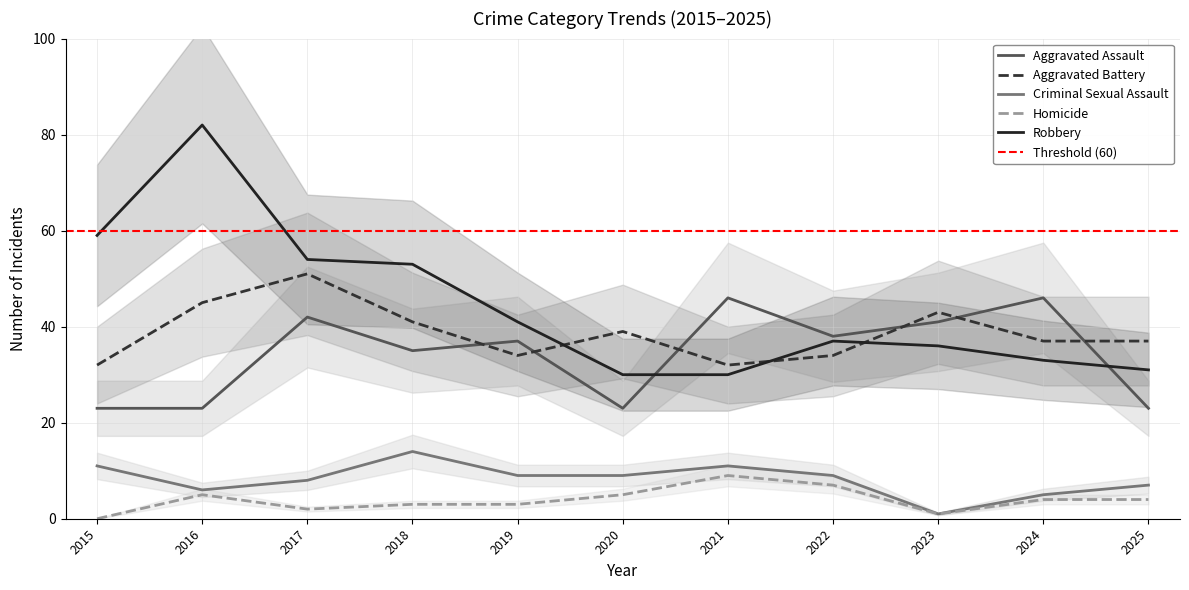

Between 2016 and 2025, which series saw the biggest shift?

Robbery